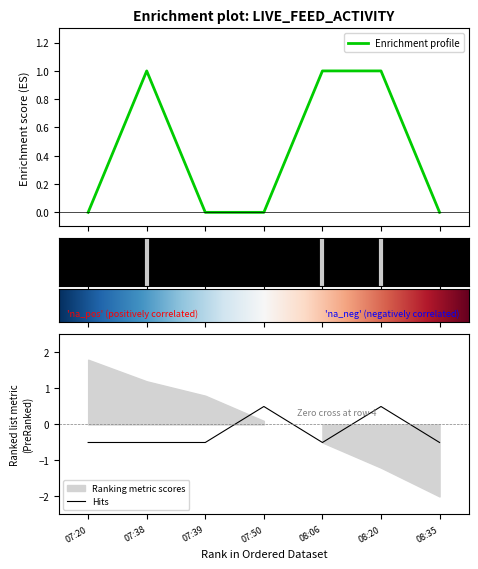

Where does the Hits series first go above 0?

07:50